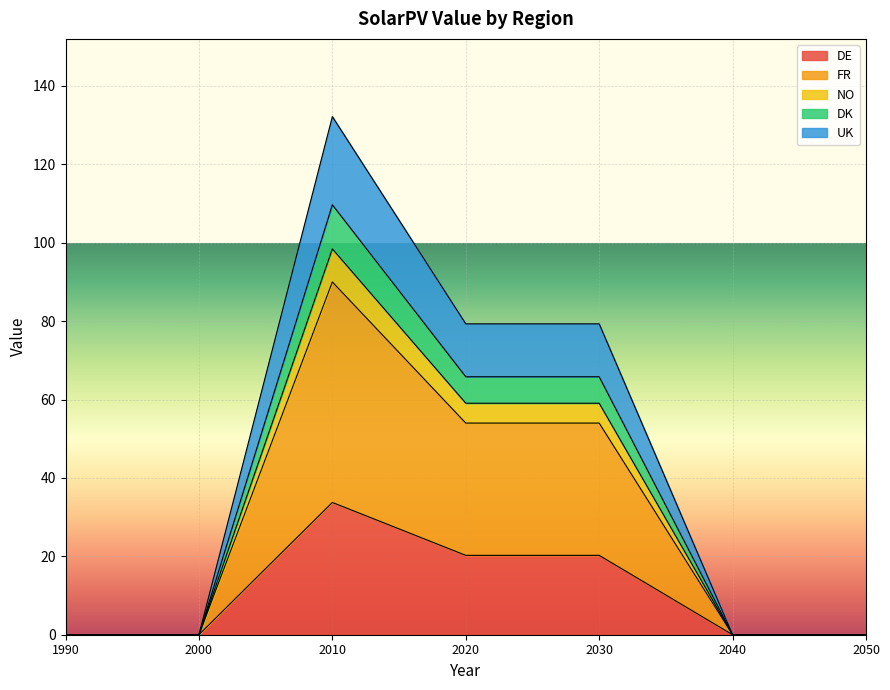

In UK, how many points are higher than both neighbors (excluding endpoints)?

1